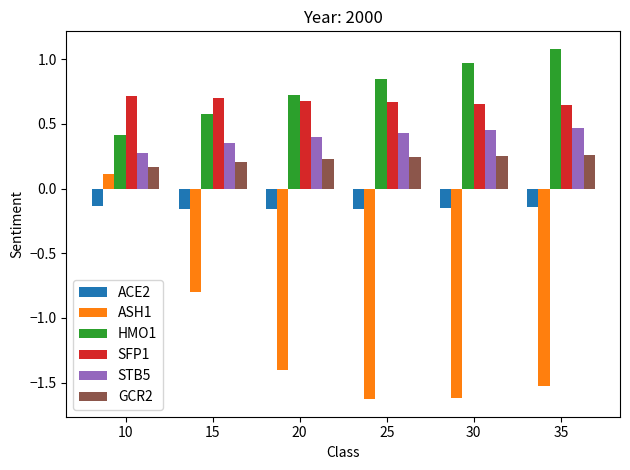

What is the sum of all HMO1 values?

4.6